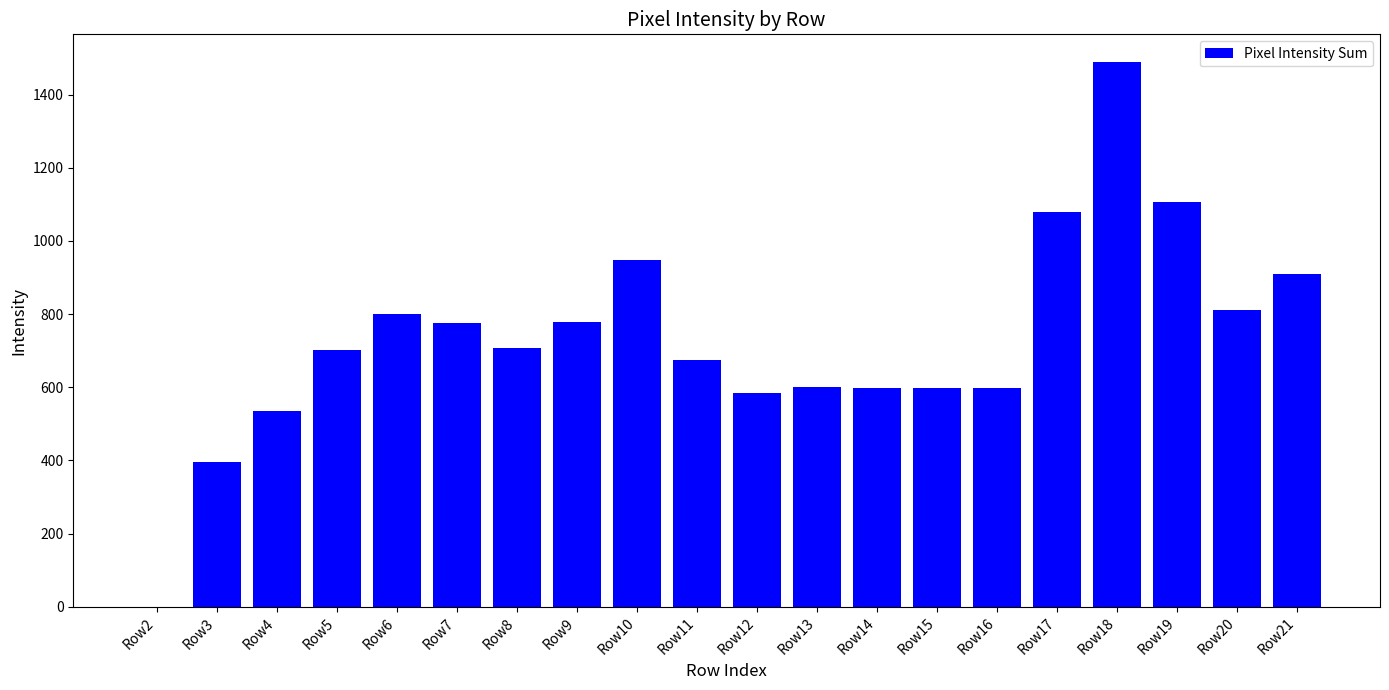

What is the approximate value at Row16, to the nearest 100?

600